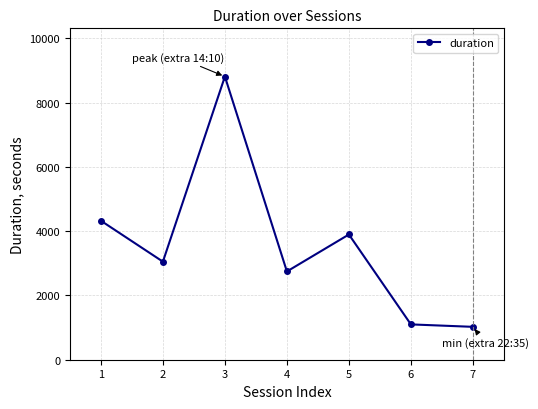

Approximately how many times larger is the value at 2 compared to 1?

0.7